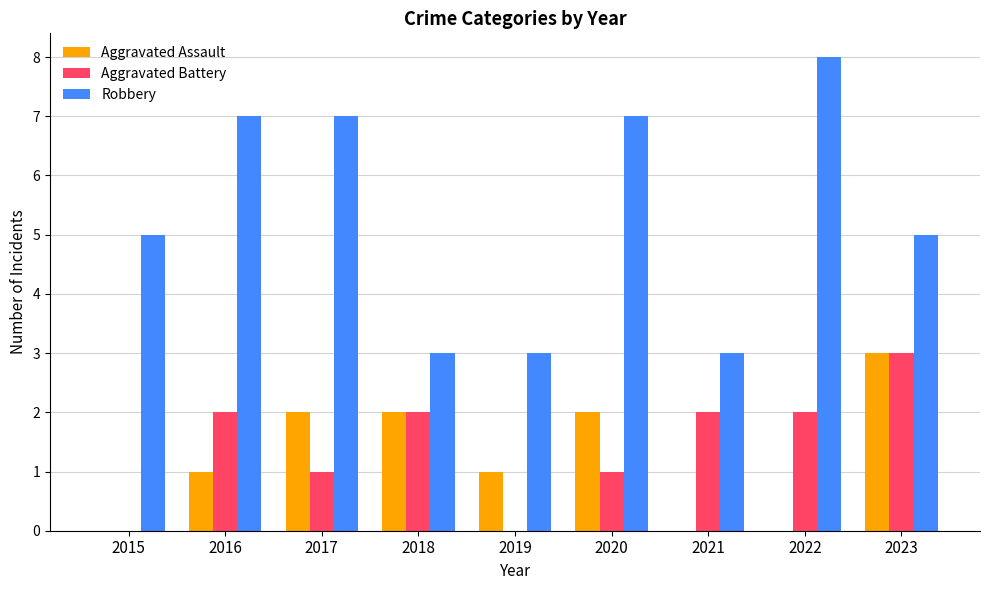

Count the Robbery values in the range 3 to 7.

8